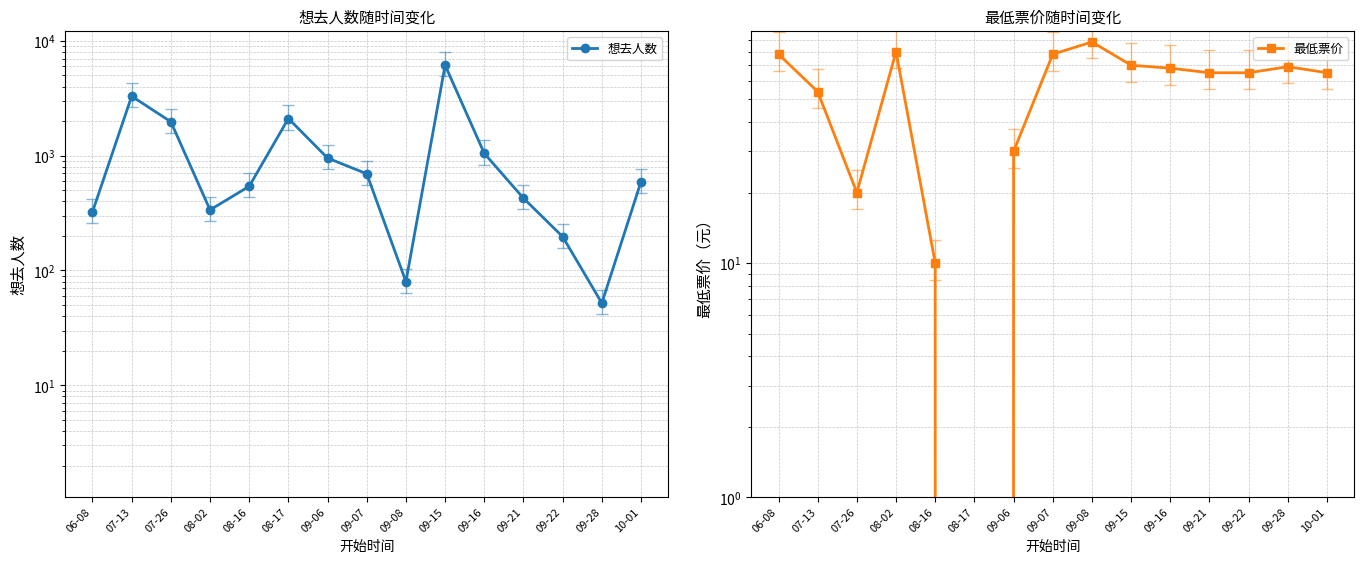

What is the sum of the 最低票价 values at 08-02 and 09-21?

145